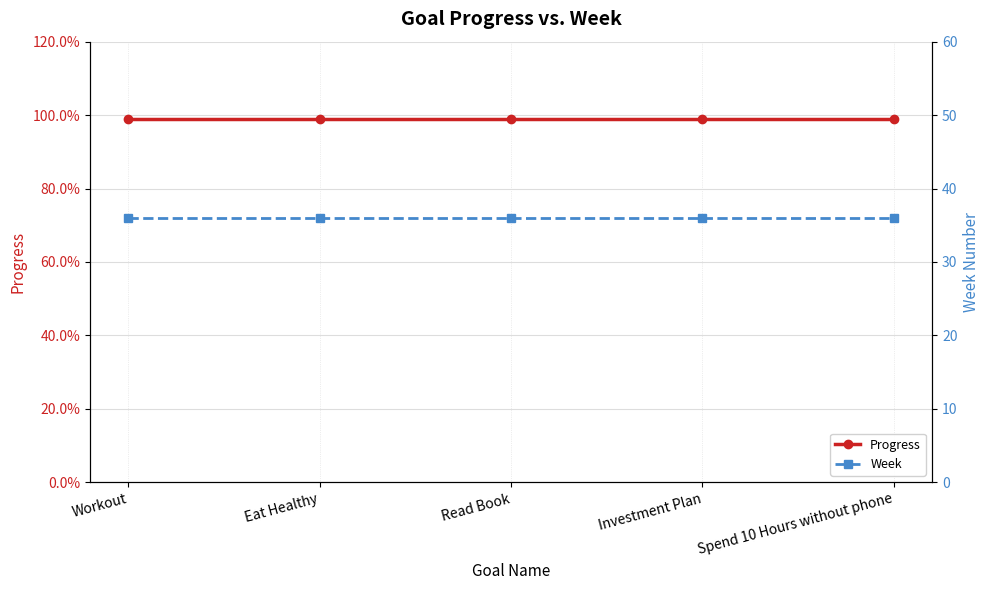

What is the sum of all Progress values?

5.0